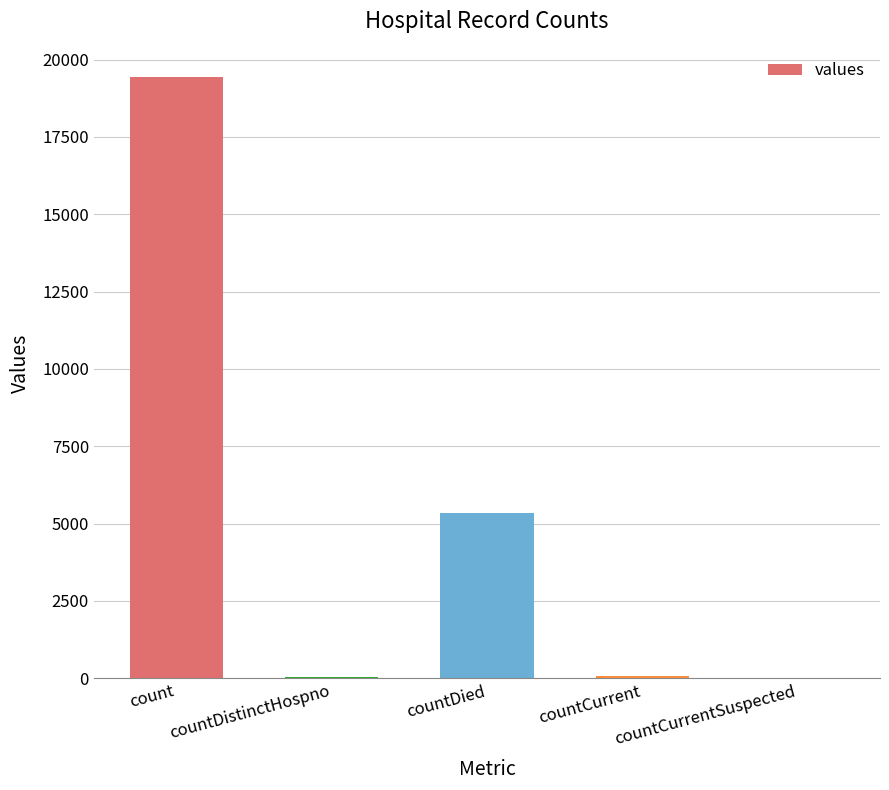

Is it true that the value at count is 30978?

False